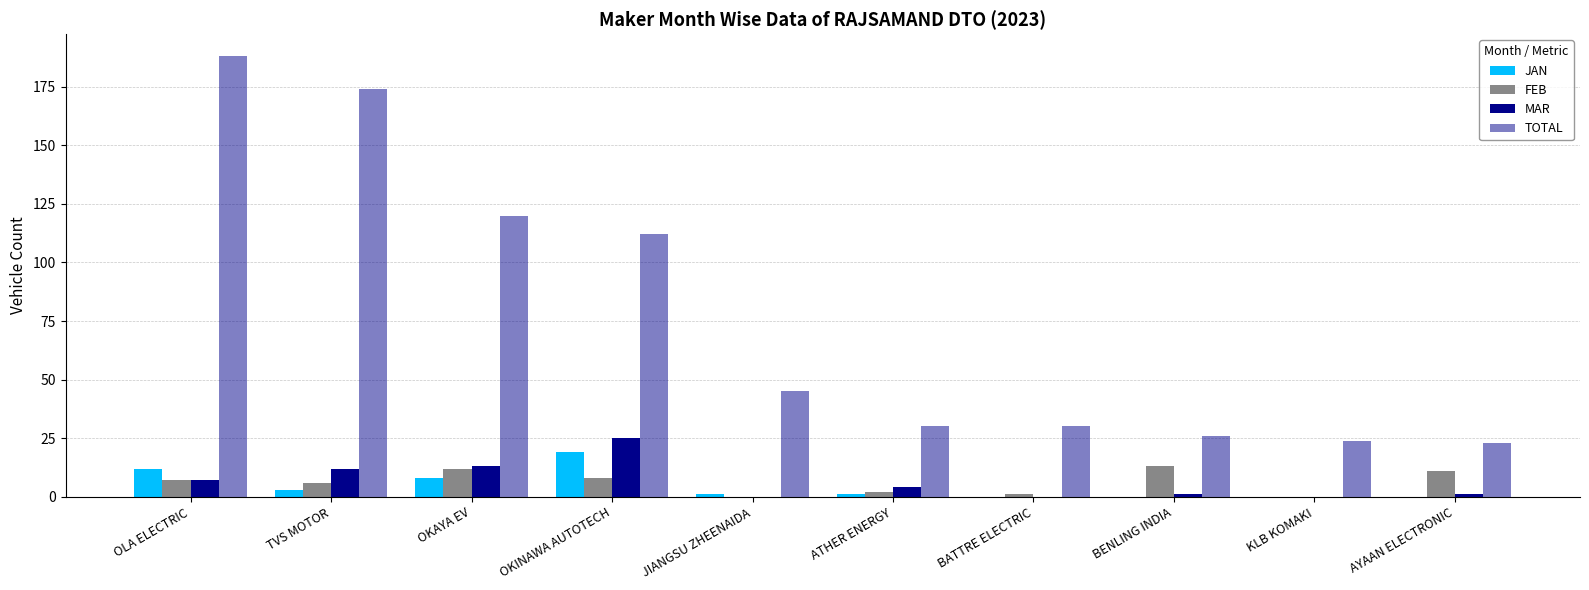

Which series changed the most between OKINAWA AUTOTECH and BATTRE ELECTRIC?

TOTAL